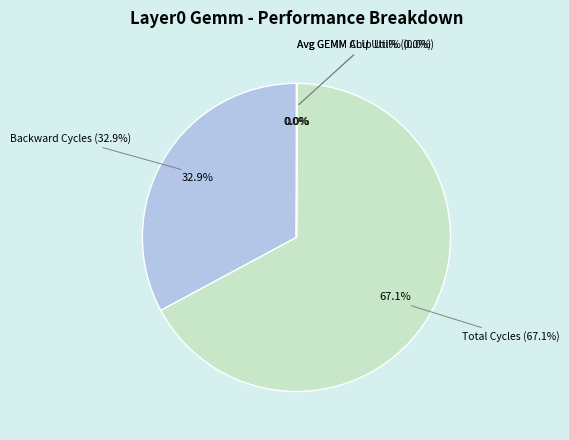

What is the total percentage of Backward Cycles and Avg GEMM Chip Util%?

32.9%